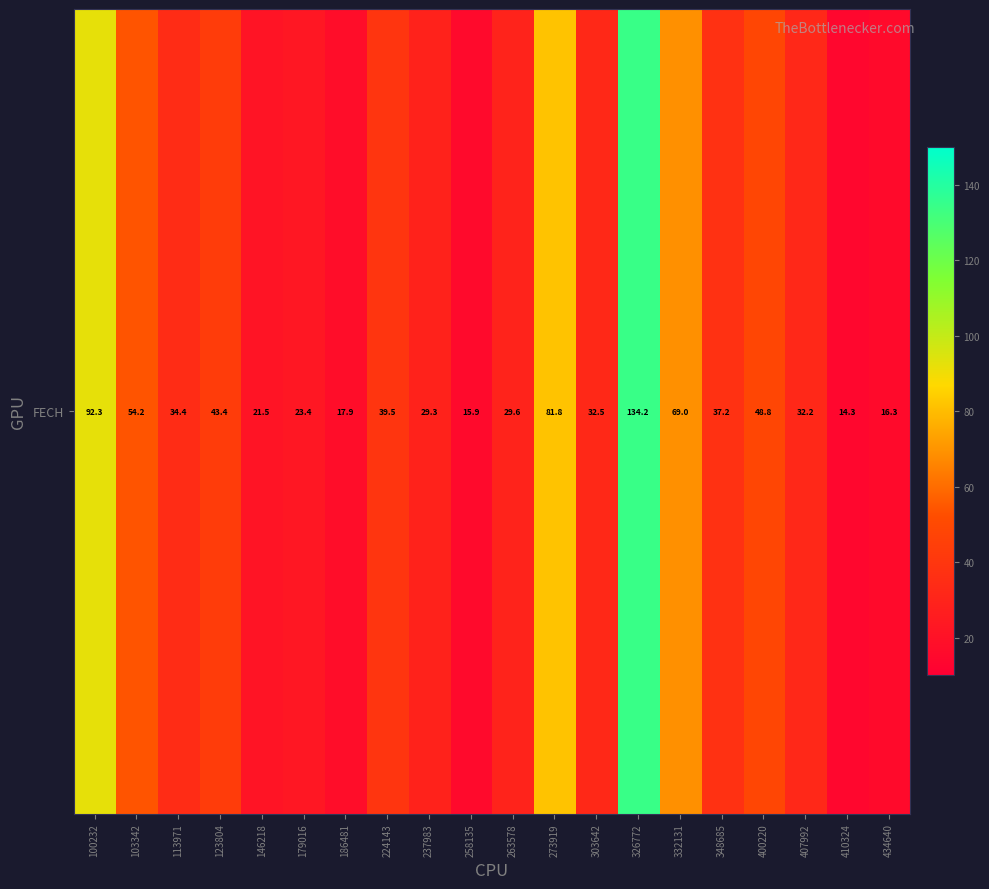

True or false: the data shows 50.2 at 263578.

False